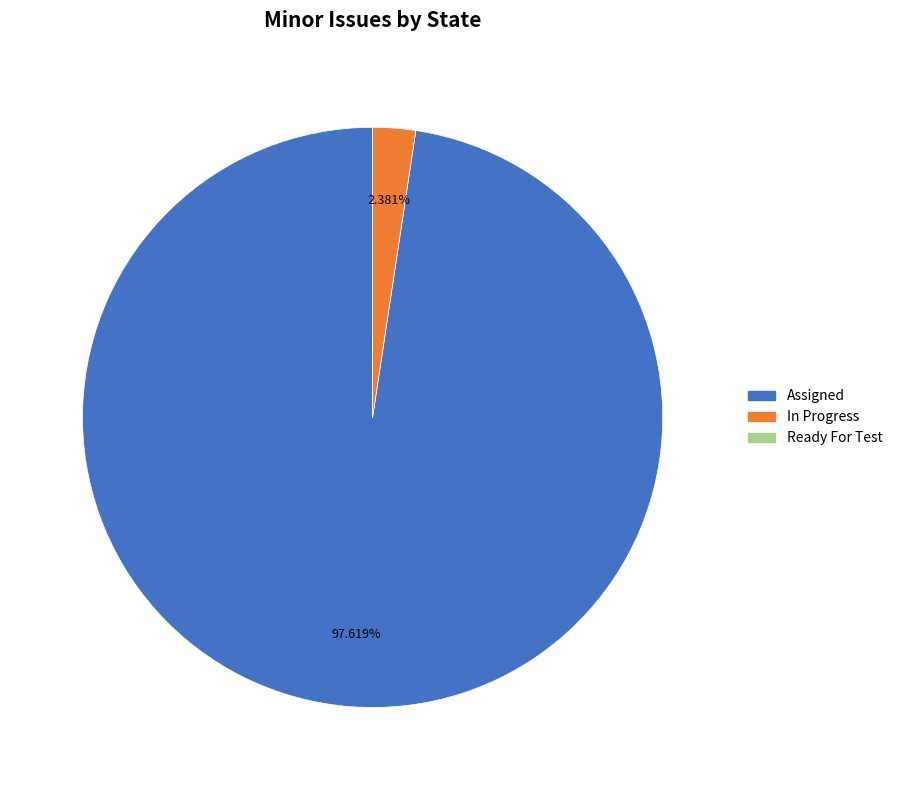

Which category accounts for the majority?

Assigned